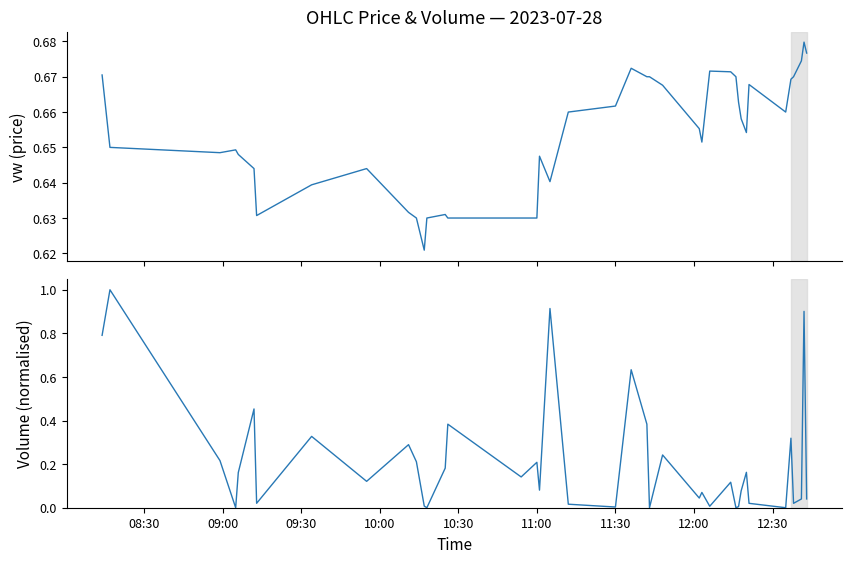

Reading left to right, extract all data points from this chart.

vw: 0.7	0.7	0.6	0.6	0.6	0.6	0.6	0.6	0.6	0.6	0.6	0.6	0.6	0.6	0.6	0.6	0.6	0.6	0.6	0.7	0.7	0.7	0.7	0.7	0.7	0.7	0.7	0.7	0.7	0.7	0.7	0.7	0.7	0.7	0.7	0.7	0.7	0.7	0.7	0.7
v (normalised): 0.8	1.0	0.2	0.0	0.2	0.5	0.0	0.3	0.1	0.3	0.2	0.0	0.0	0.2	0.4	0.1	0.2	0.1	0.9	0.0	0.0	0.6	0.4	0.0	0.2	0.0	0.1	0.0	0.1	0.0	0.0	0.1	0.2	0.0	0.0	0.3	0.0	0.0	0.9	0.0